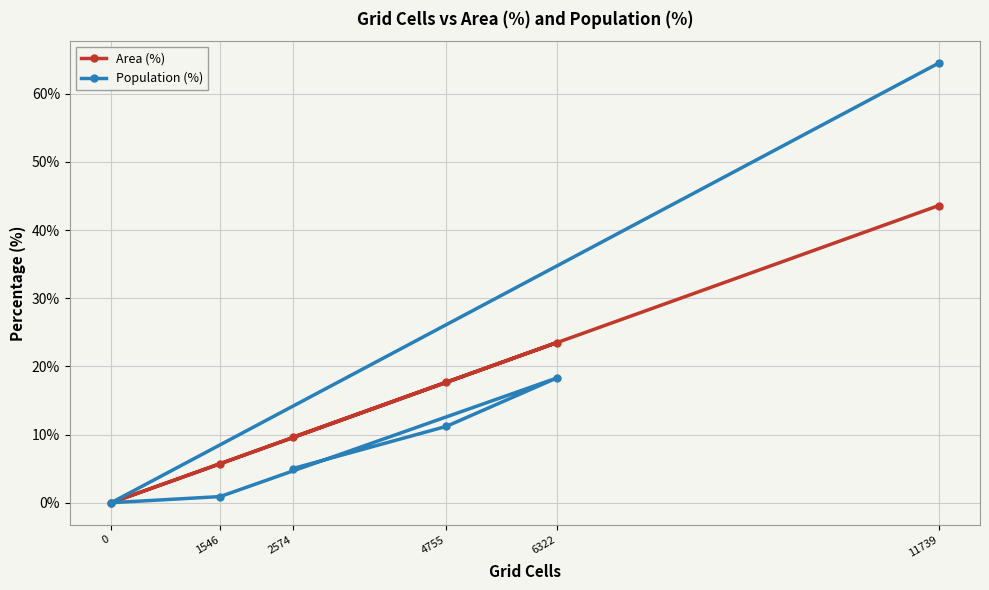

True or false: Area (%) has a value of 17.7 at 4755.

True